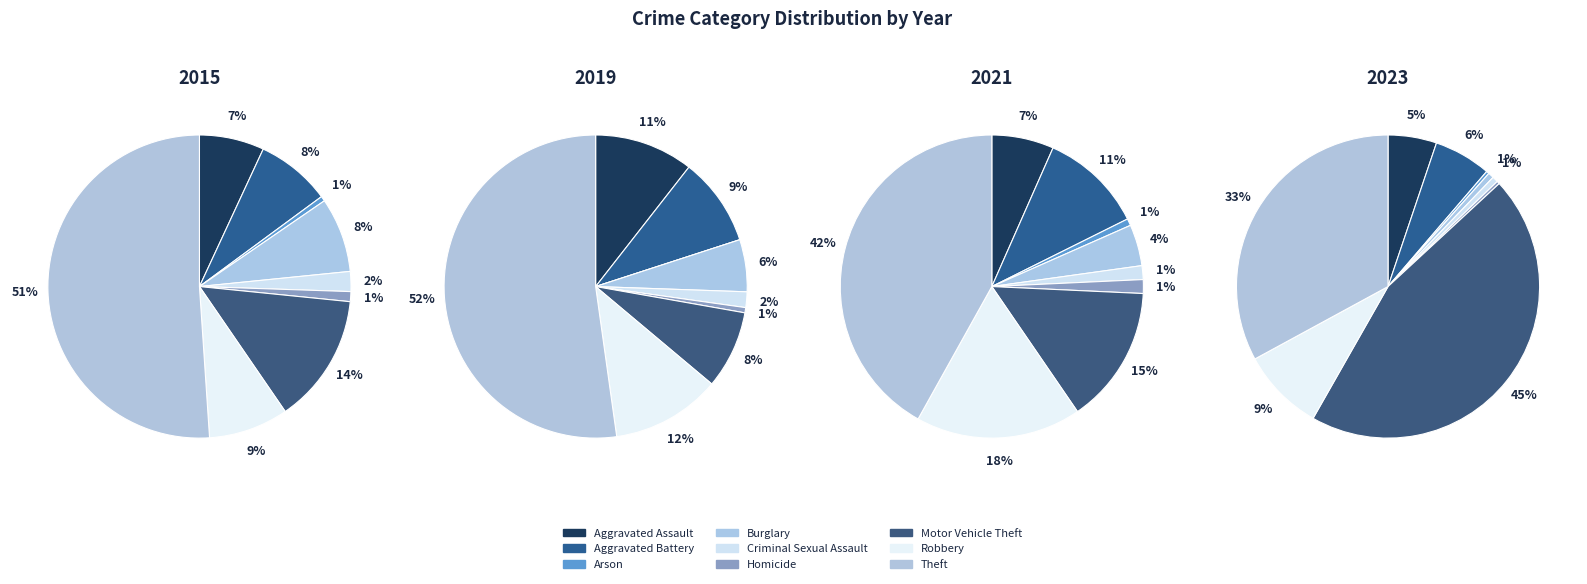

Does Theft account for over 50% of the chart?

Yes